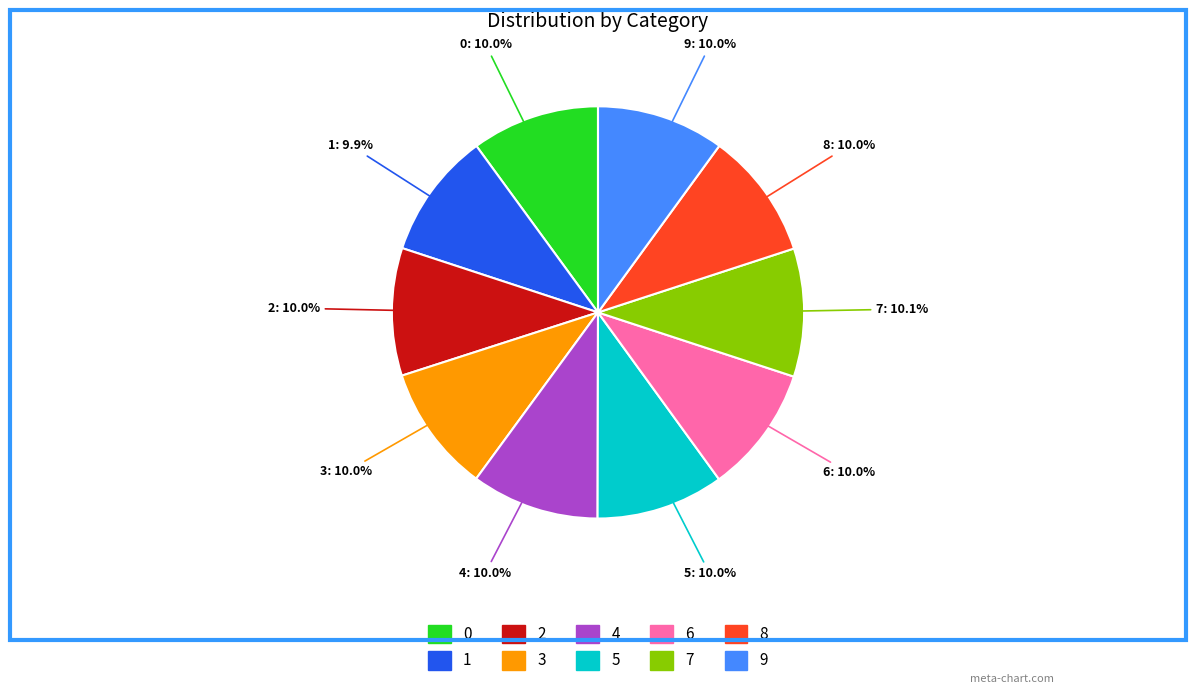

Count the number of slices in the pie.

10